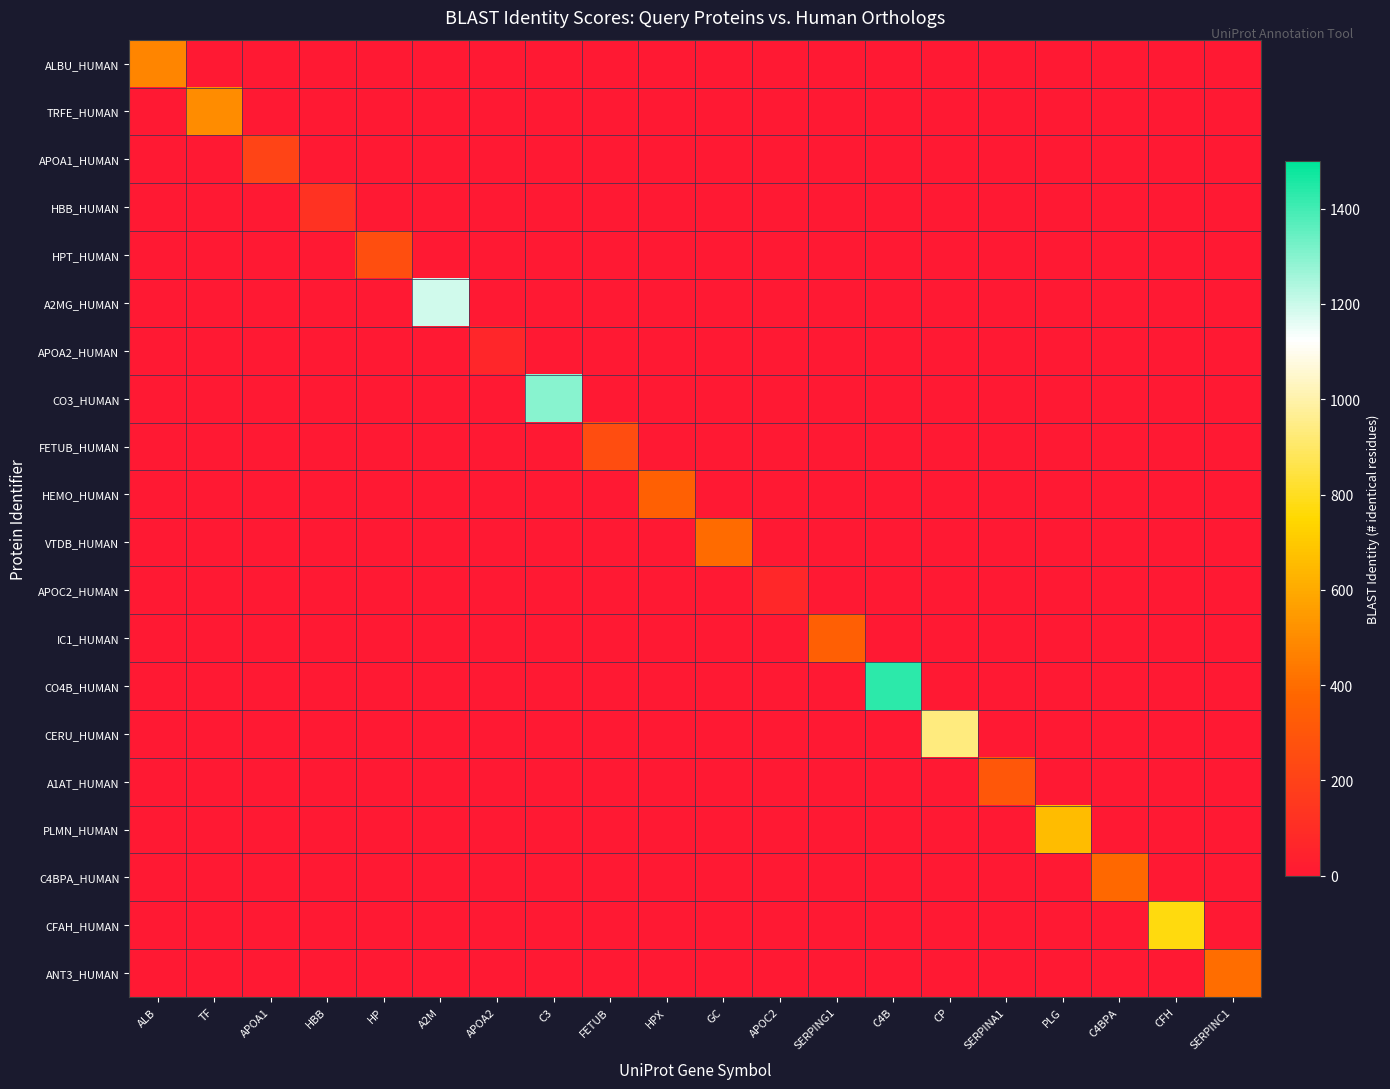

Rank the series at APOC2 from highest to lowest value.

APOC2_HUMAN, ALBU_HUMAN, TRFE_HUMAN, APOA1_HUMAN, HBB_HUMAN, HPT_HUMAN, A2MG_HUMAN, APOA2_HUMAN, CO3_HUMAN, FETUB_HUMAN, HEMO_HUMAN, VTDB_HUMAN, IC1_HUMAN, CO4B_HUMAN, CERU_HUMAN, A1AT_HUMAN, PLMN_HUMAN, C4BPA_HUMAN, CFAH_HUMAN, ANT3_HUMAN